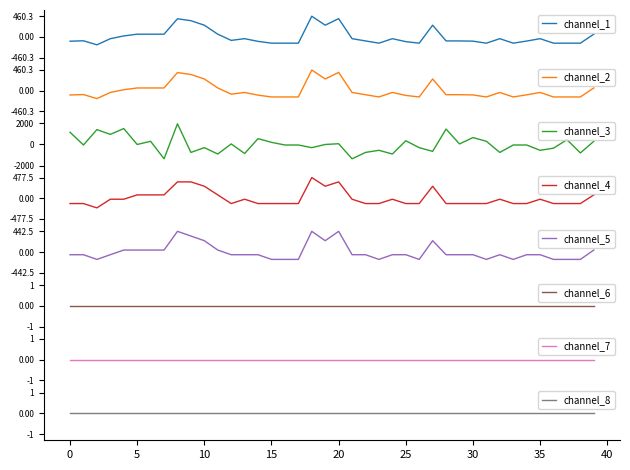

What is the label of the 29th point from the right?

11